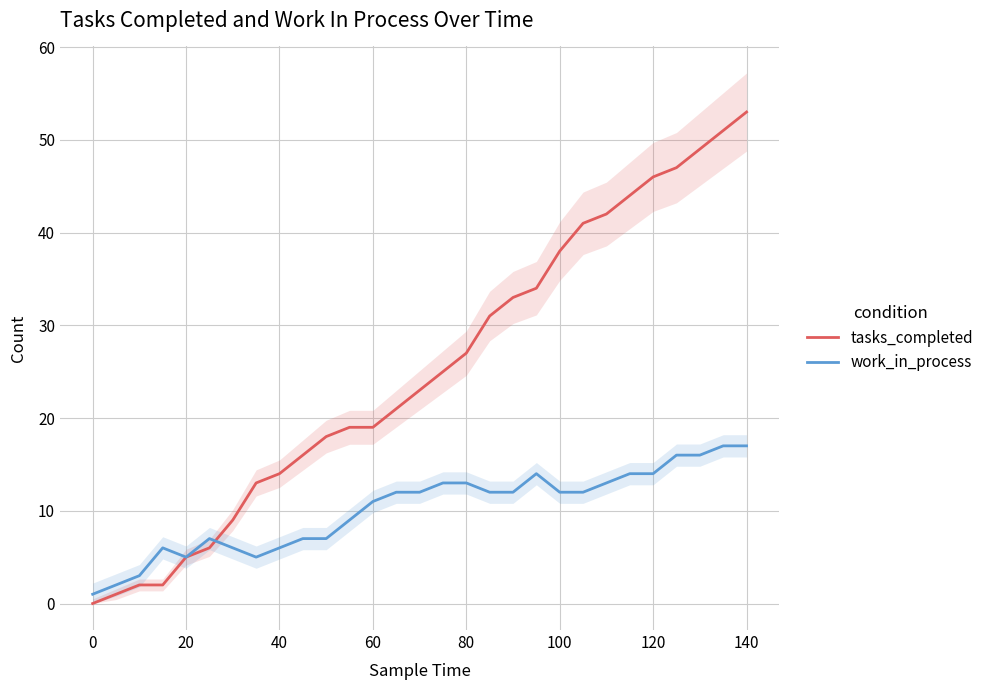

What is the greatest value displayed?

53